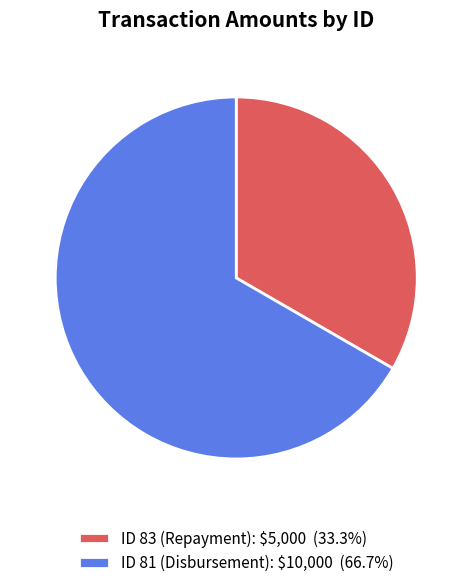

Is there any slice that represents more than half of the pie?

Yes